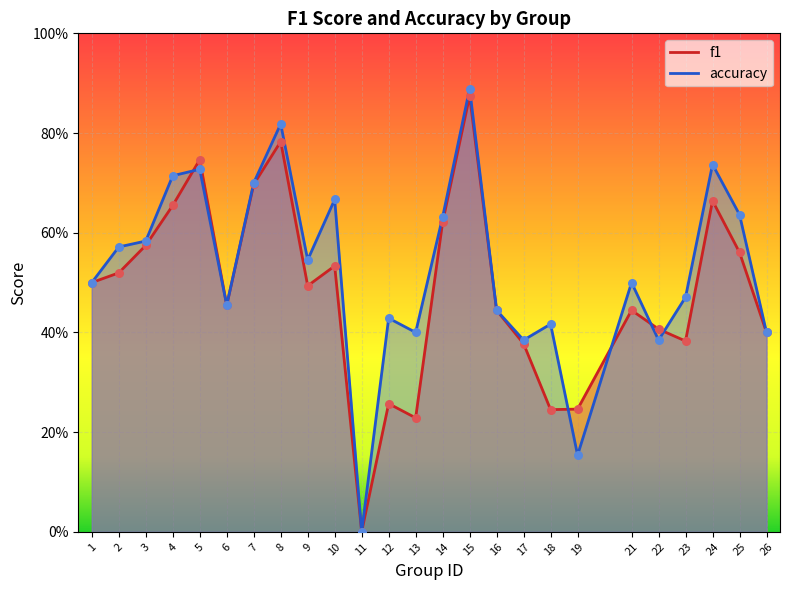

At how many categories does at least one series exceed 0?

24